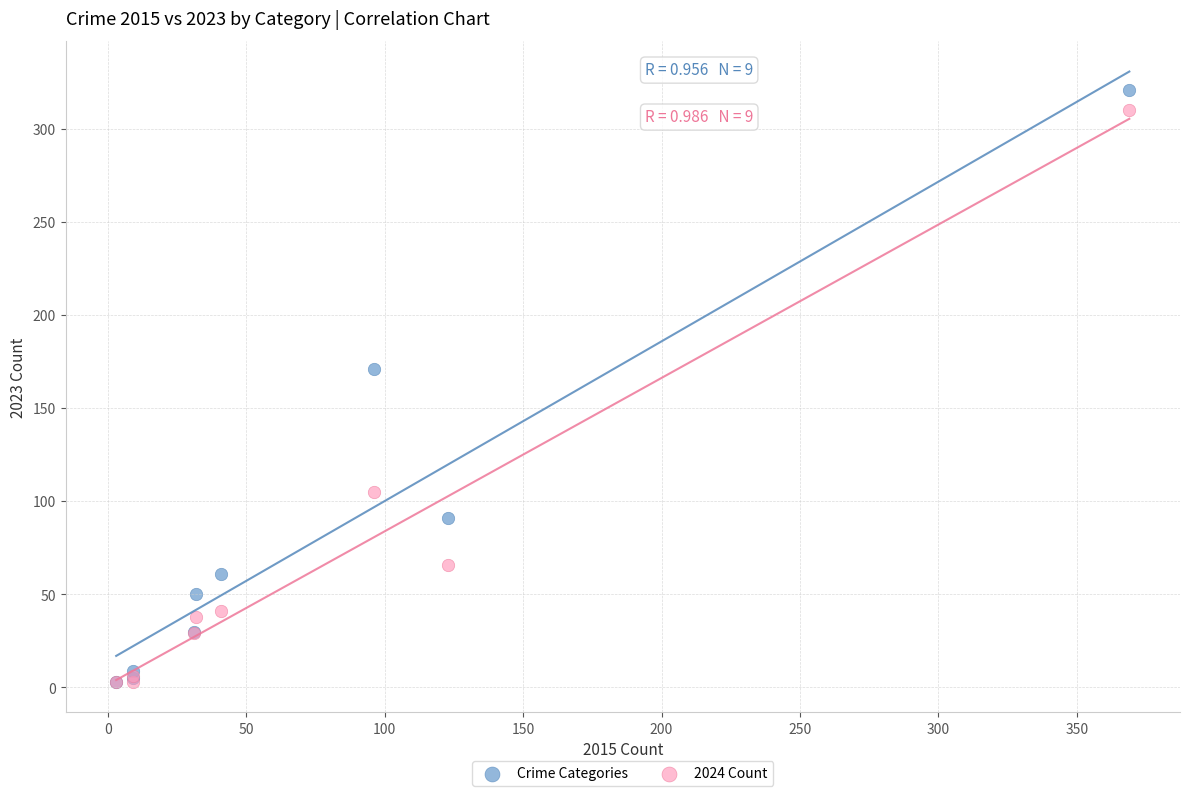

What are all the series names shown in the legend?

Crime Categories, 2024 Count